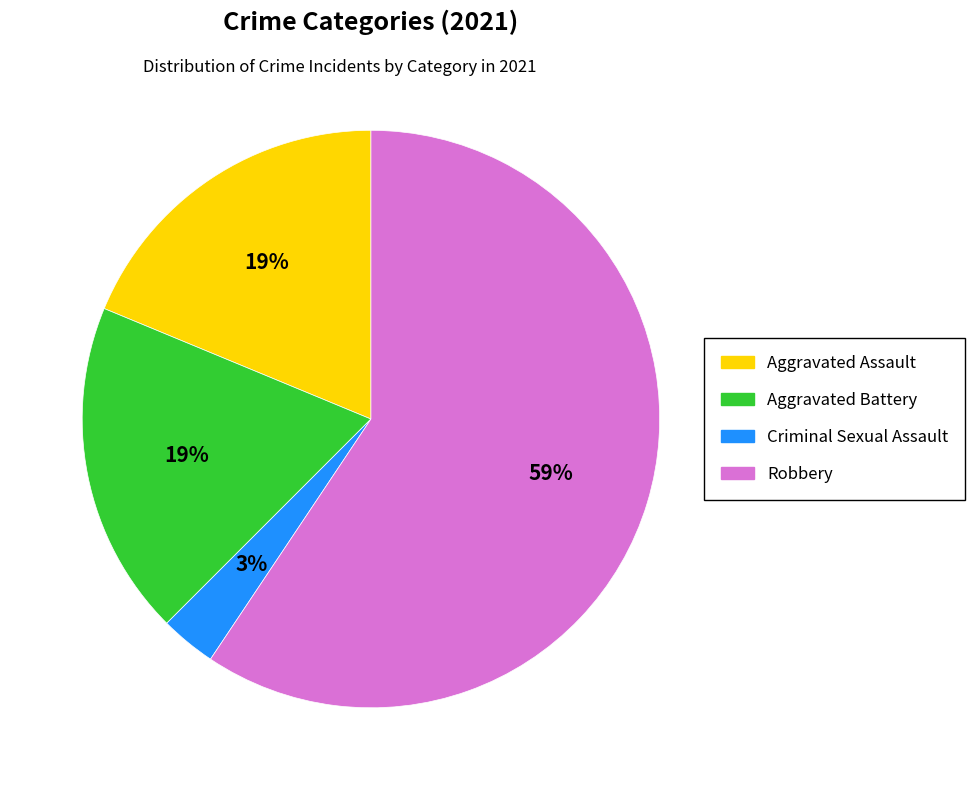

Does any single category account for the majority?

Yes